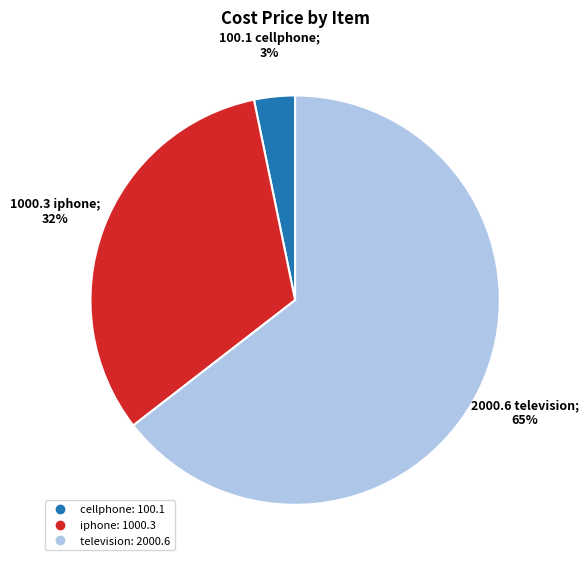

To the nearest percent, what is the combined percentage of iphone and cellphone?

35%